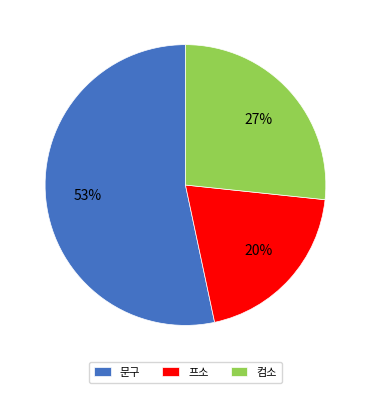

Rank the categories by value from highest to lowest.

문구, 컴소, 프소